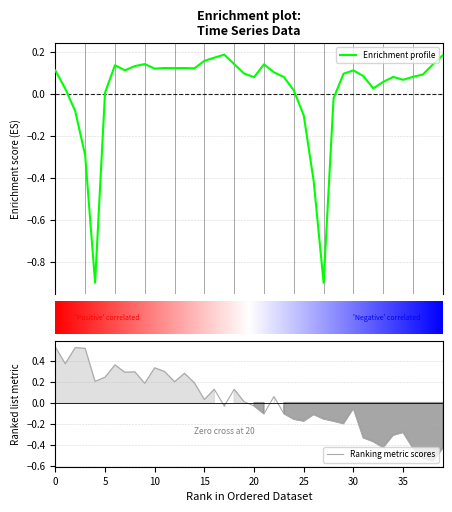

The chart shows a value of 0.1 at 12. True or false?

True